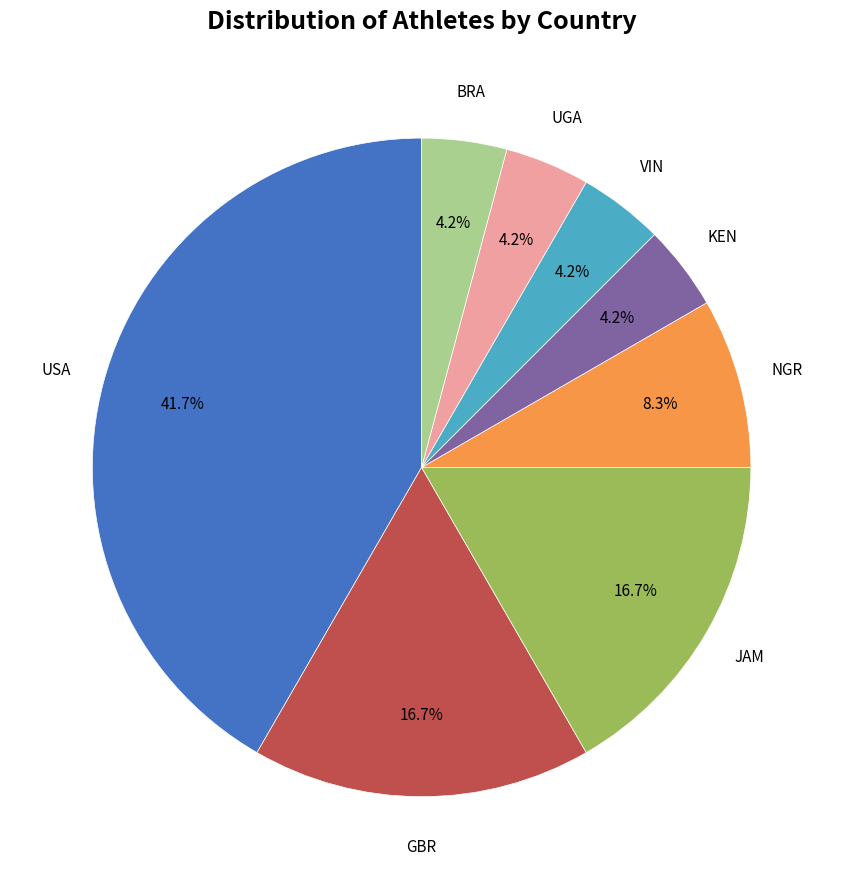

To the nearest percent, what is the average slice percentage?

12%